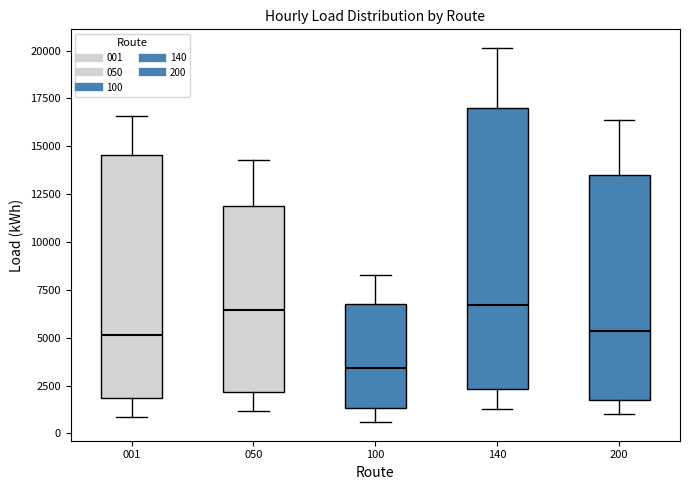

Which box is the tallest, from its lower edge to its upper edge?

140